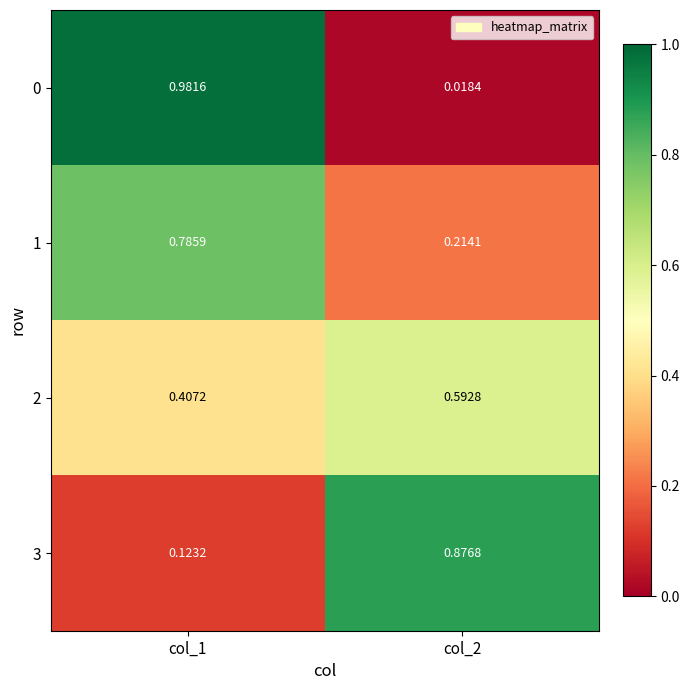

Reading right to left, transcribe all the data shown in this chart.

0: col_2=0.0	col_1=1.0
1: col_2=0.2	col_1=0.8
2: col_2=0.6	col_1=0.4
3: col_2=0.9	col_1=0.1